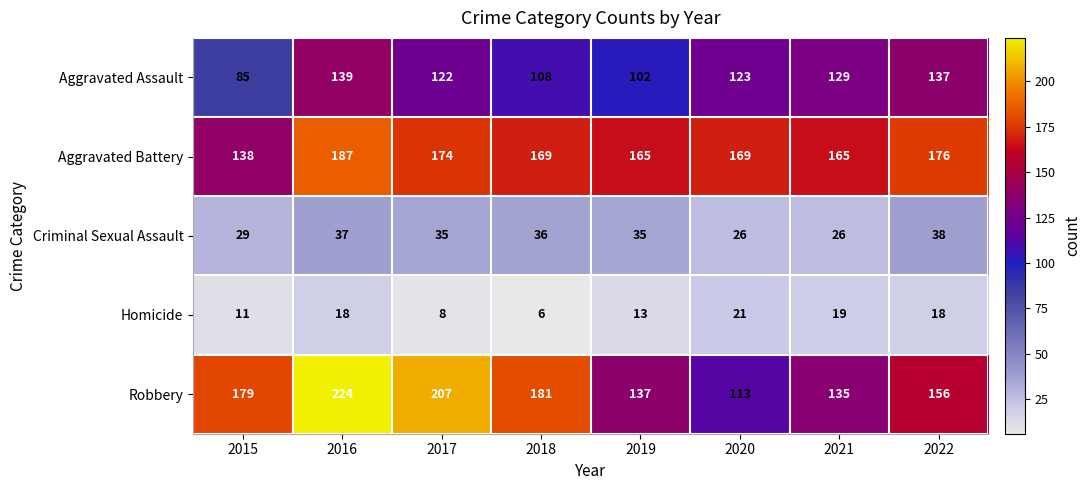

True or false: Robbery has a value of 292 at 2017.

False